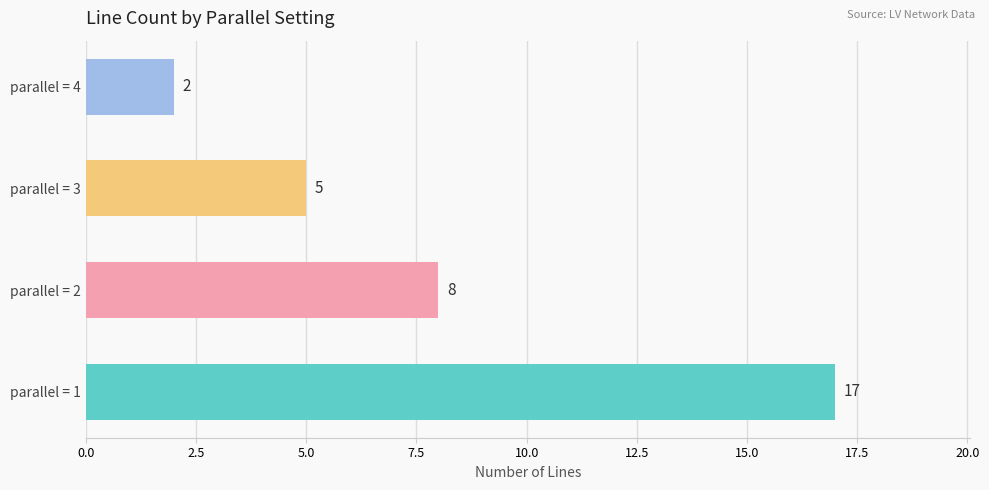

Rank the categories by value from highest to lowest.

parallel = 1, parallel = 2, parallel = 3, parallel = 4